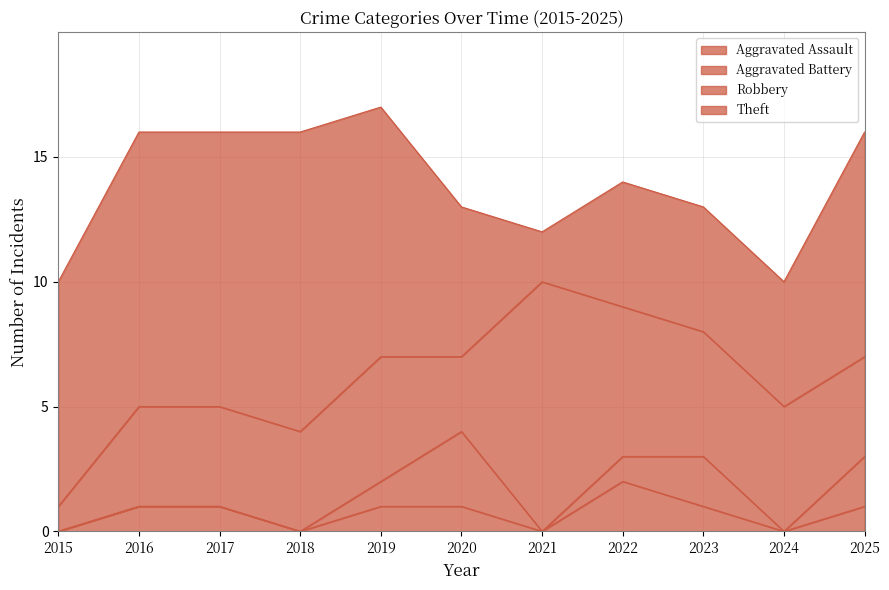

Reading left to right, list all the values displayed in this chart.

Aggravated Assault: 2015=0	2016=1	2017=1	2018=0	2019=1	2020=1	2021=0	2022=2	2023=1	2024=0	2025=1
Aggravated Battery: 2015=0	2016=0	2017=0	2018=0	2019=1	2020=3	2021=0	2022=1	2023=2	2024=0	2025=2
Robbery: 2015=1	2016=4	2017=4	2018=4	2019=5	2020=3	2021=10	2022=6	2023=5	2024=5	2025=4
Theft: 2015=9	2016=11	2017=11	2018=12	2019=10	2020=6	2021=2	2022=5	2023=5	2024=5	2025=9